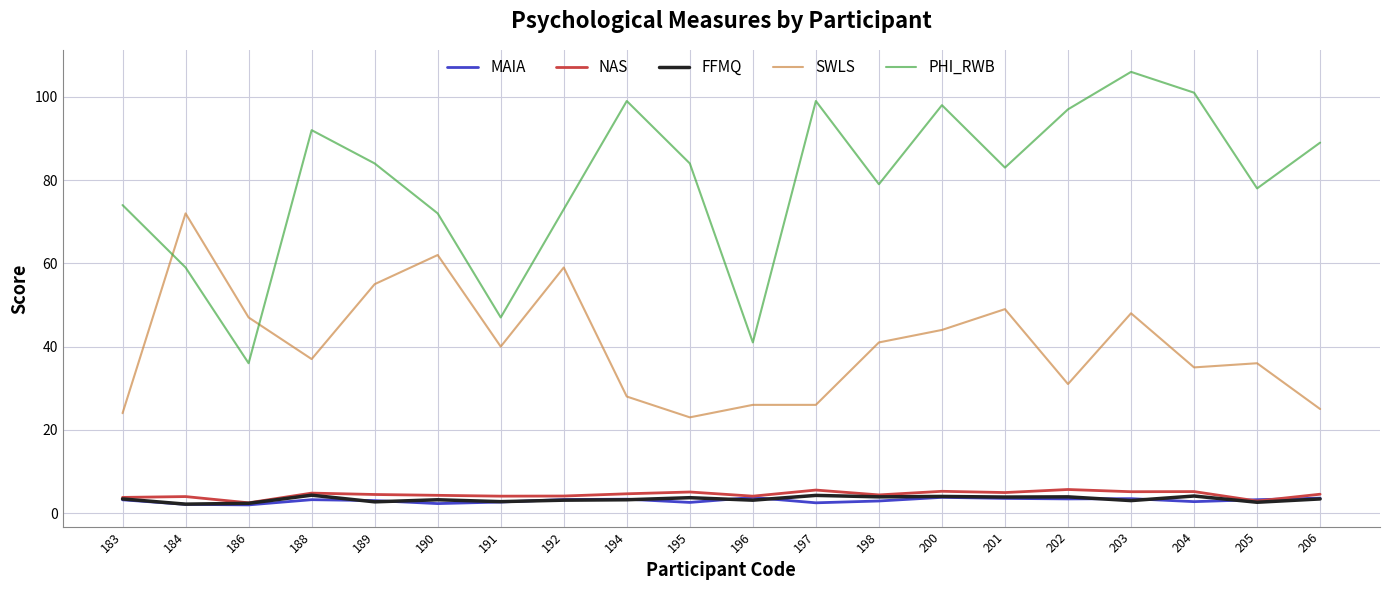

At how many categories does at least one series exceed 33?

20